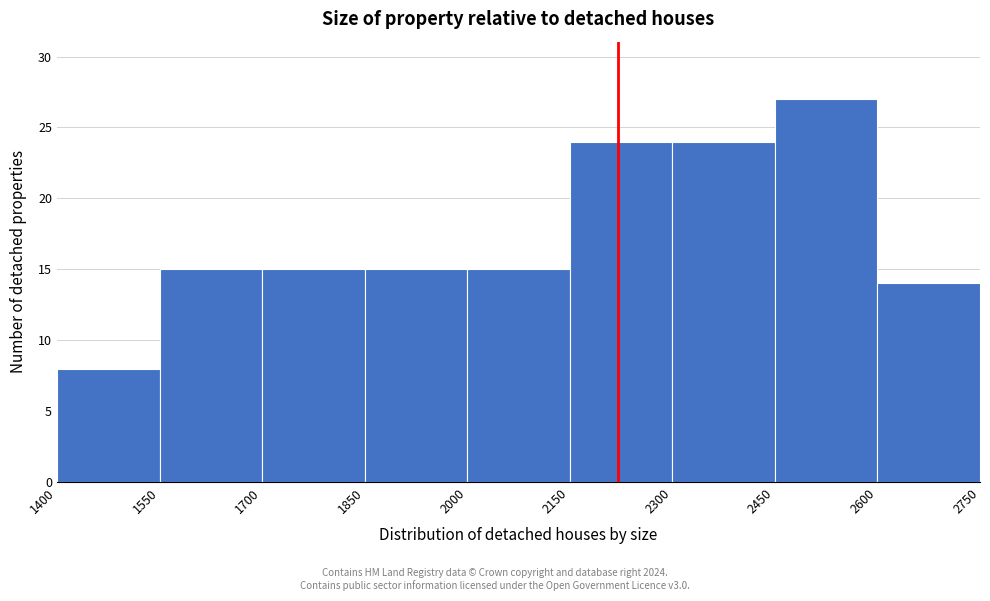

Reading left to right, list every bar in this chart as the range it spans on the x-axis followed by its height. The values are not printed on the chart, so give them approximately, as read against the axis.

1400 to 1550: 8
1550 to 1700: 15
1700 to 1850: 15
1850 to 2000: 15
2000 to 2150: 15
2150 to 2300: 24
2300 to 2450: 24
2450 to 2600: 27
2600 to 2750: 14